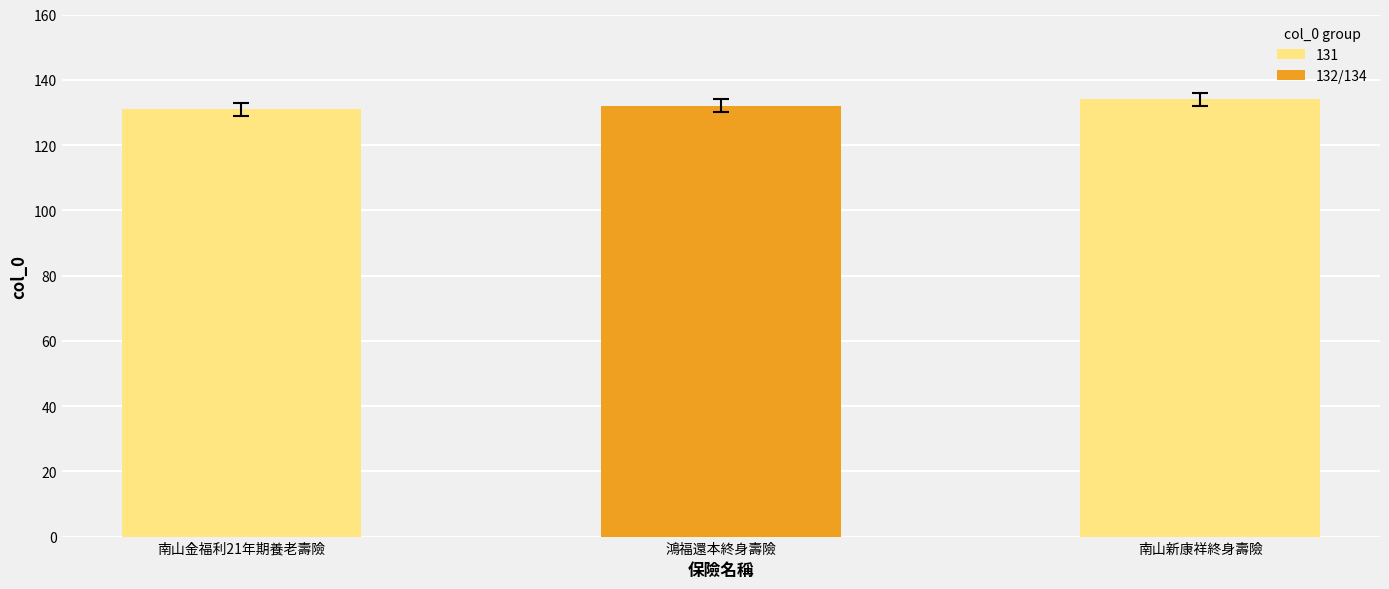

The chart shows a value of 131 at 南山金福利21年期養老壽險. True or false?

True